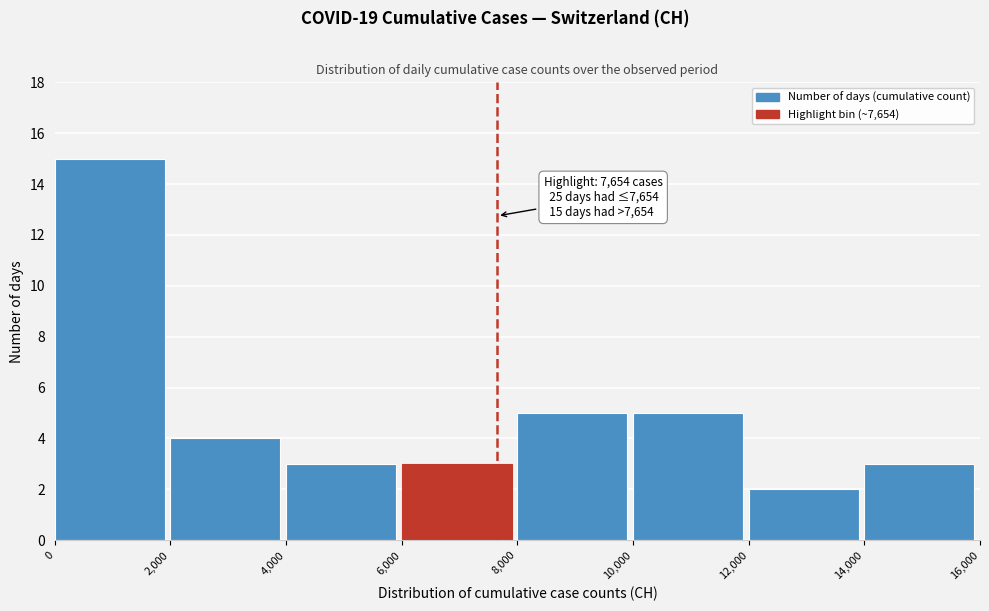

Which range on the x-axis has the tallest bar?

0 to 2,000